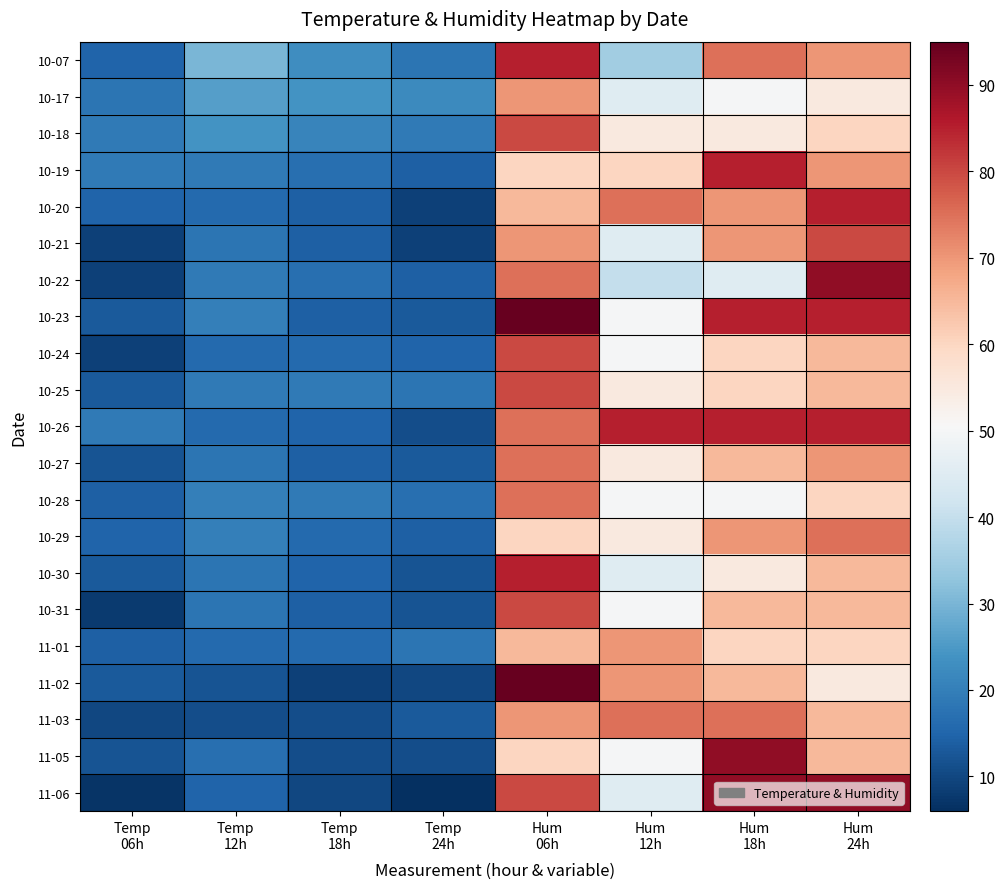

What is the difference between the highest and lowest values at Temp
06h?

12